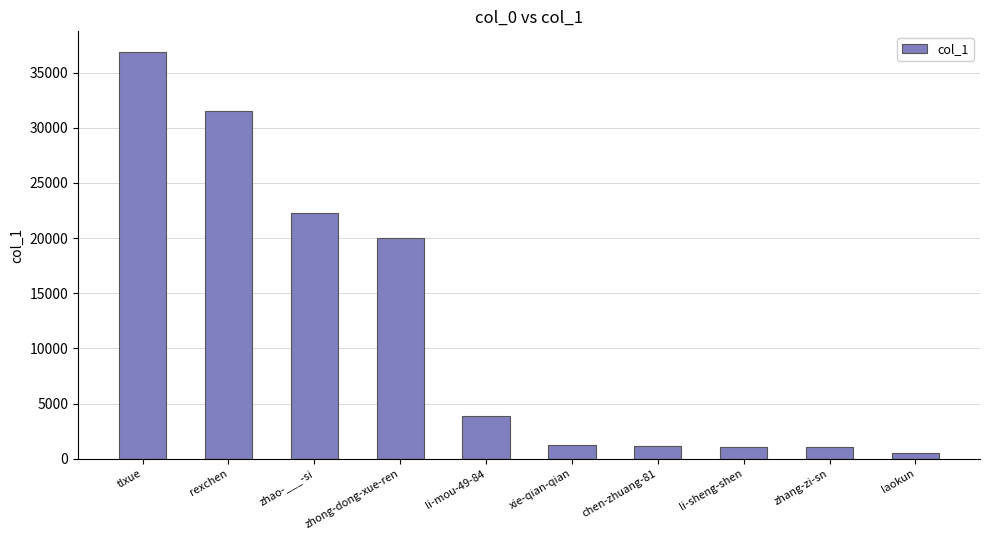

How many values are below 3905?

5